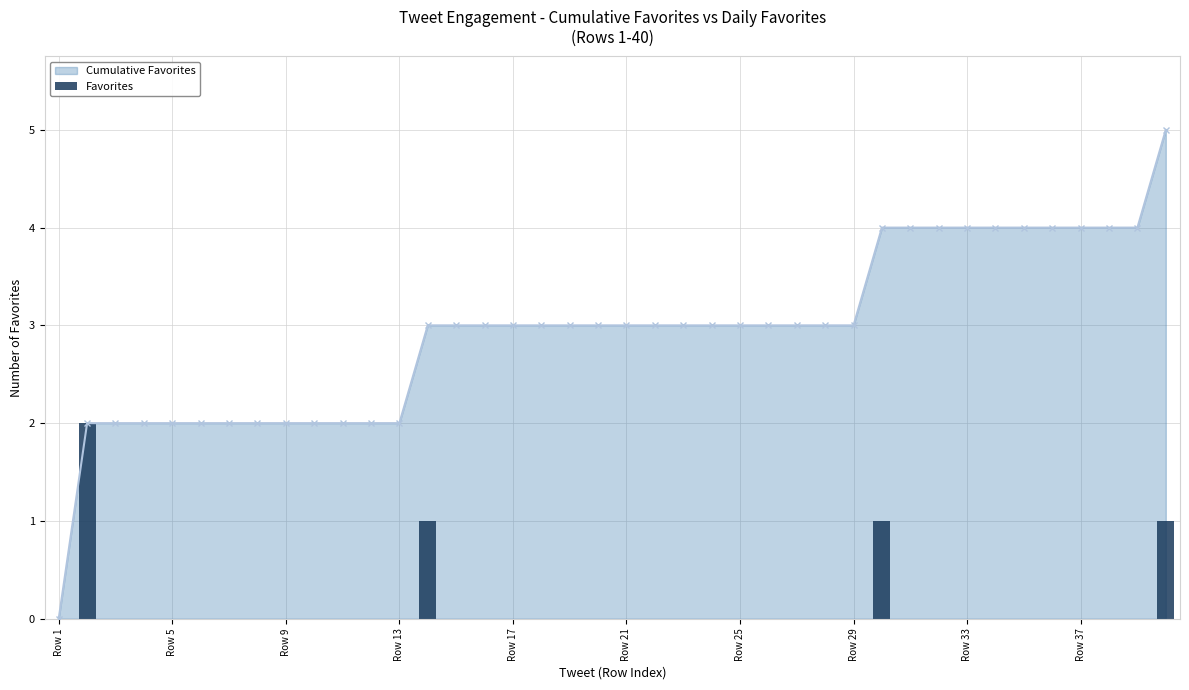

How many Cumulative Favorites values are between 2 and 4?

38